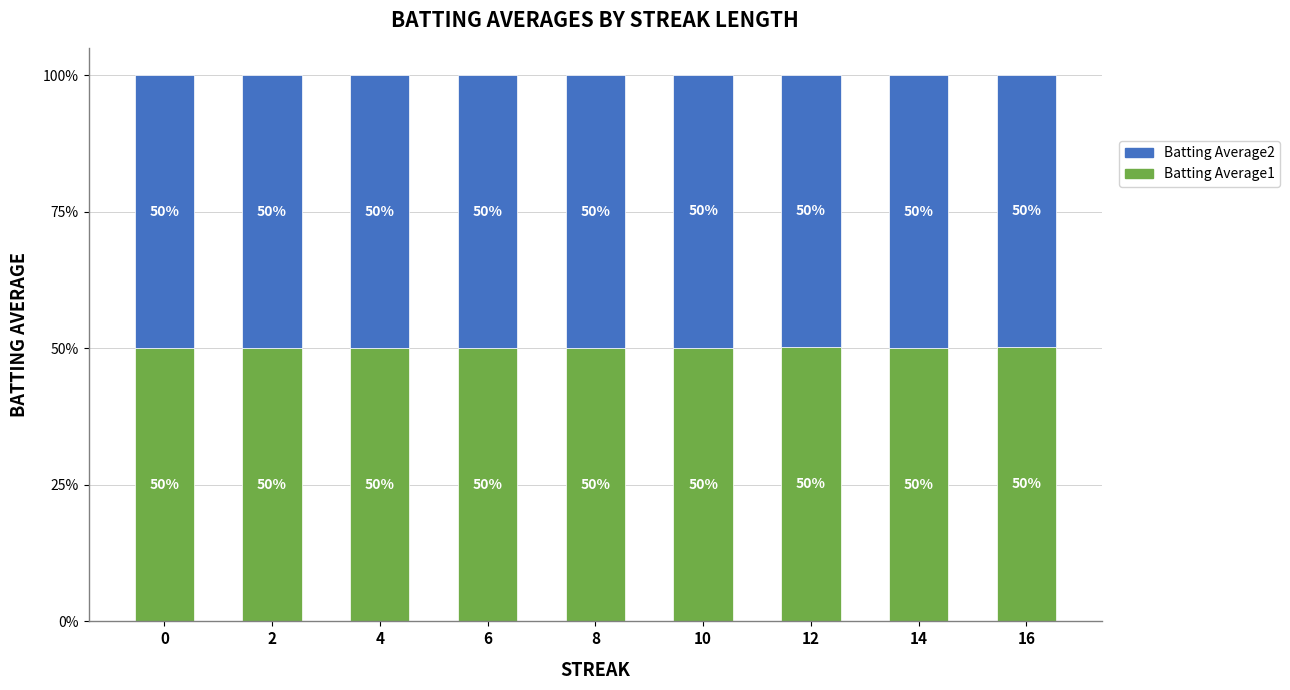

Does the chart contain stacked bars?

Yes